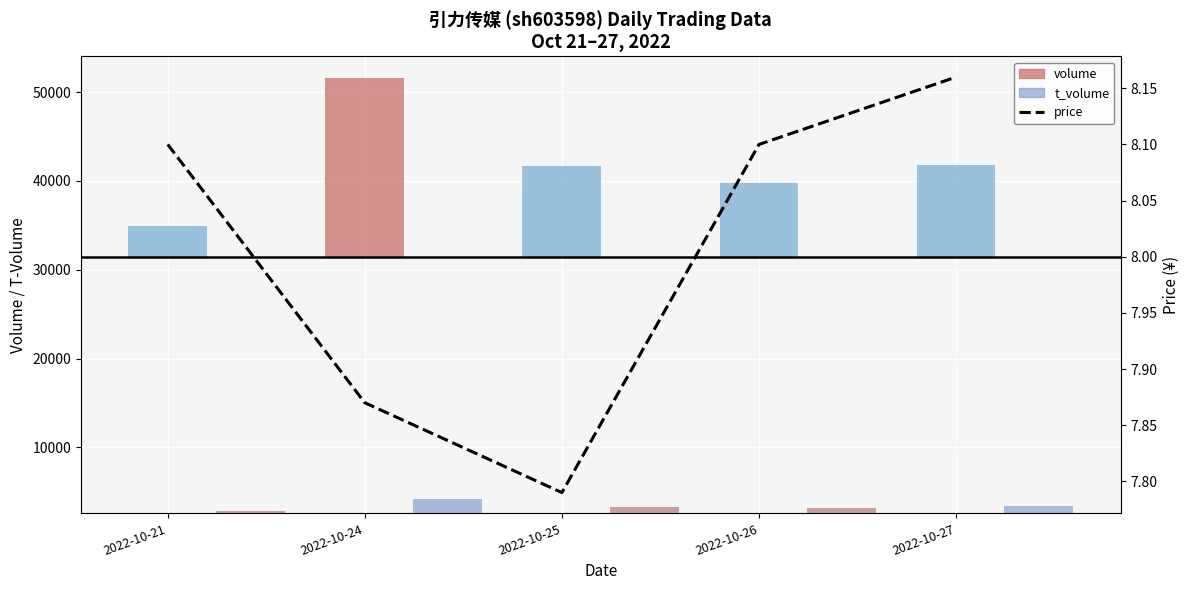

How many values are between 7 and 8?

2